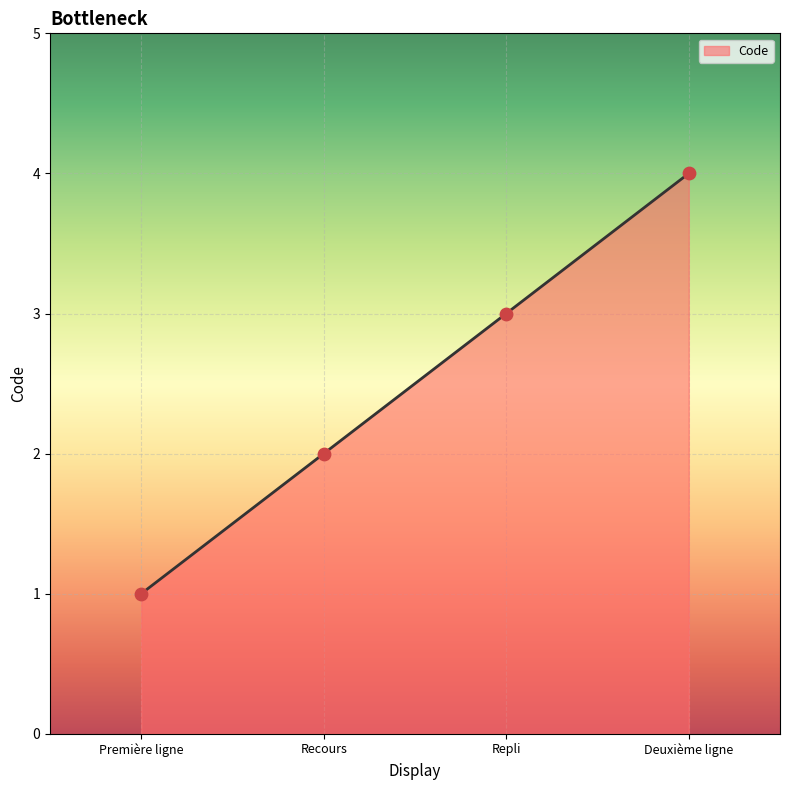

Which has a higher value, Deuxième ligne or Première ligne?

Deuxième ligne